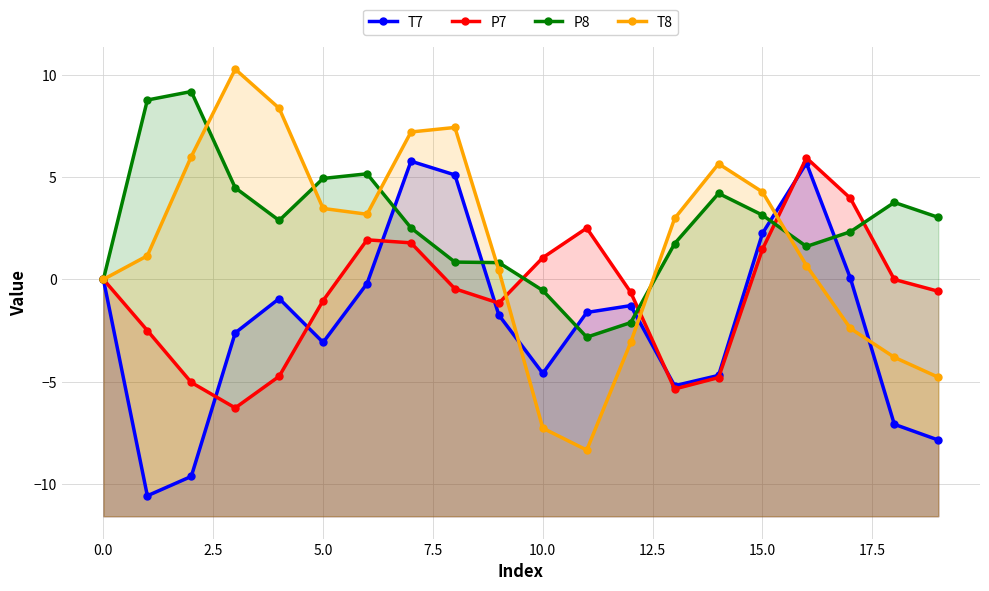

How many times do P8 and P7 cross each other?

5